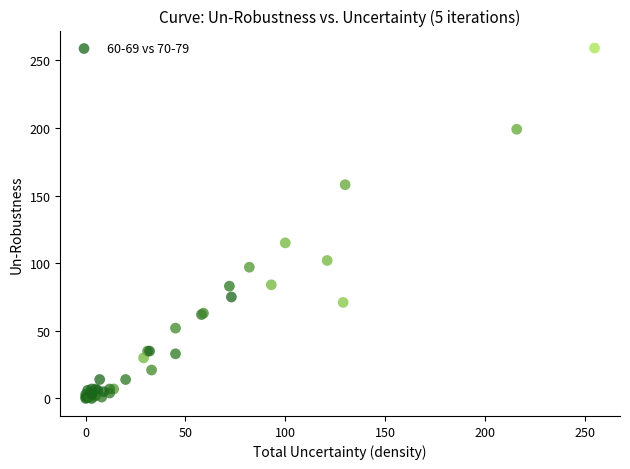

What Y value in the scatter plot is closest to 129?

115